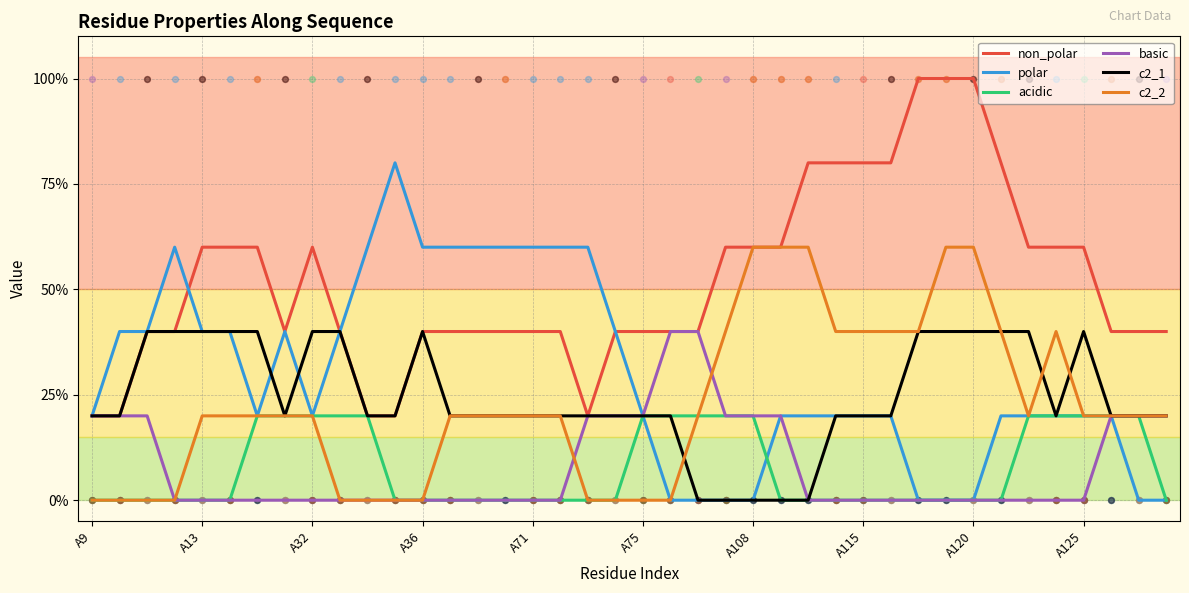

What are all the series names shown in the legend?

non_polar, polar, acidic, basic, c2_1, c2_2